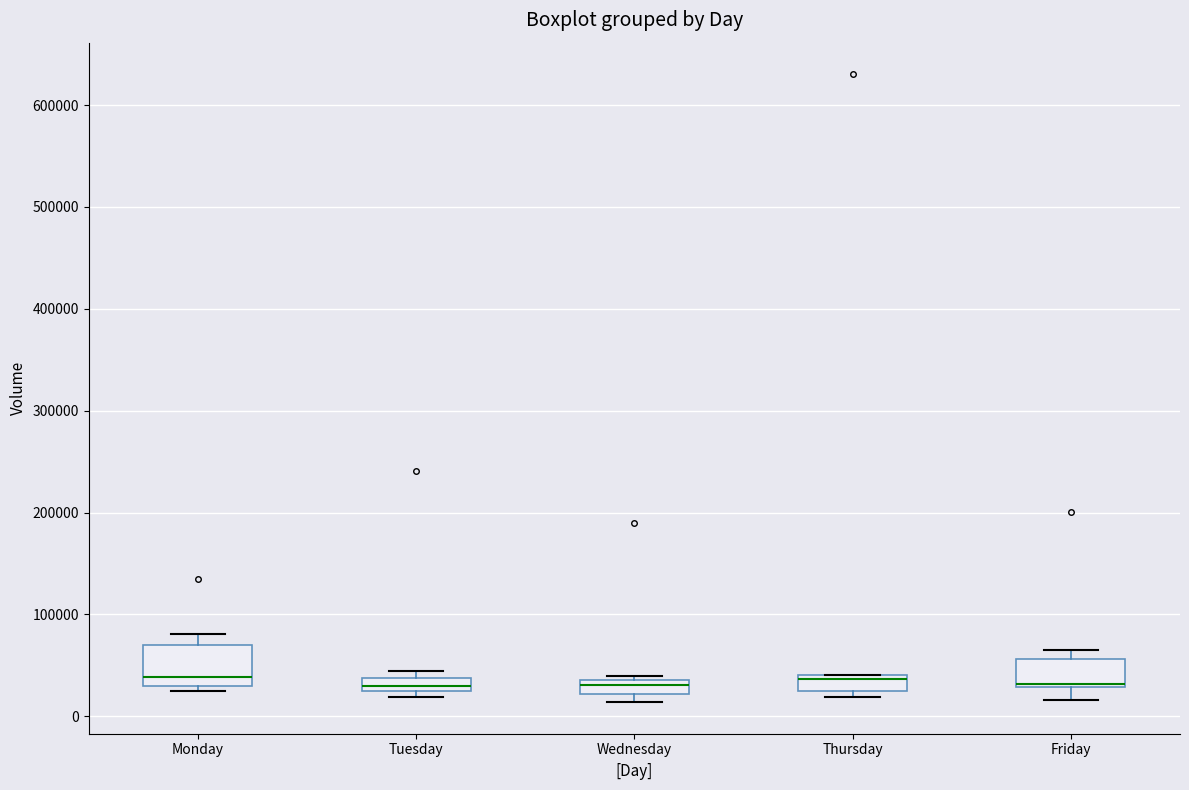

Which box is the tallest, from its lower edge to its upper edge?

Monday